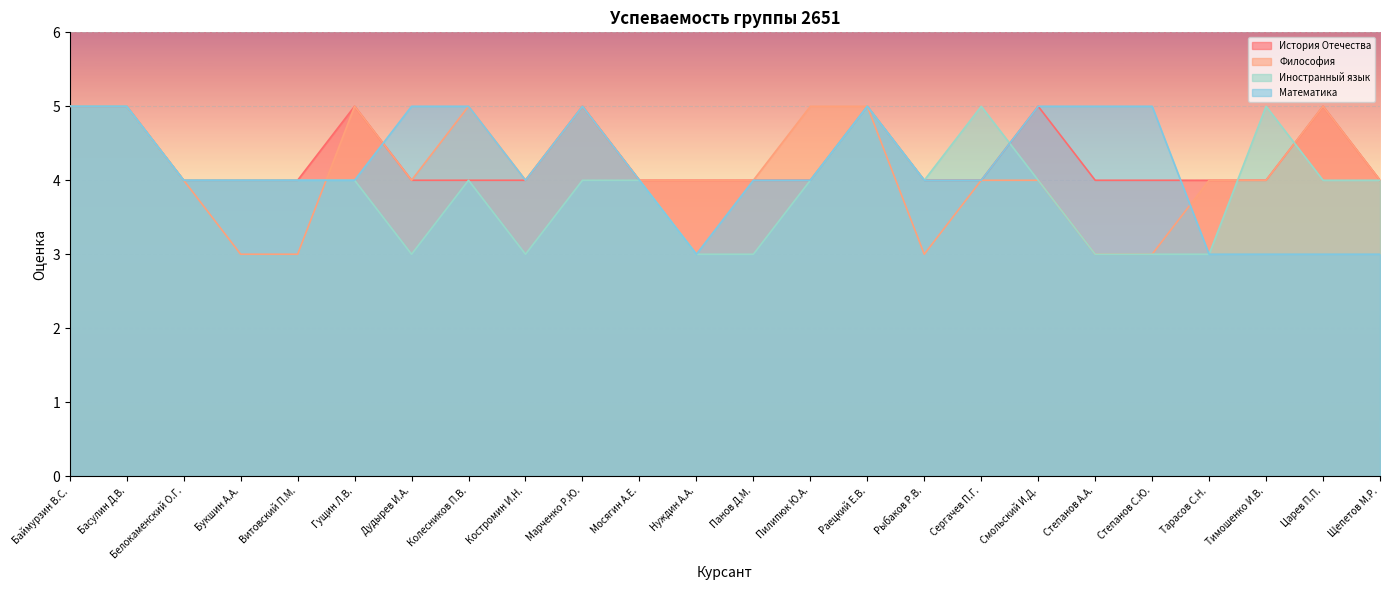

What position from the right is Витовский П.М.?

20